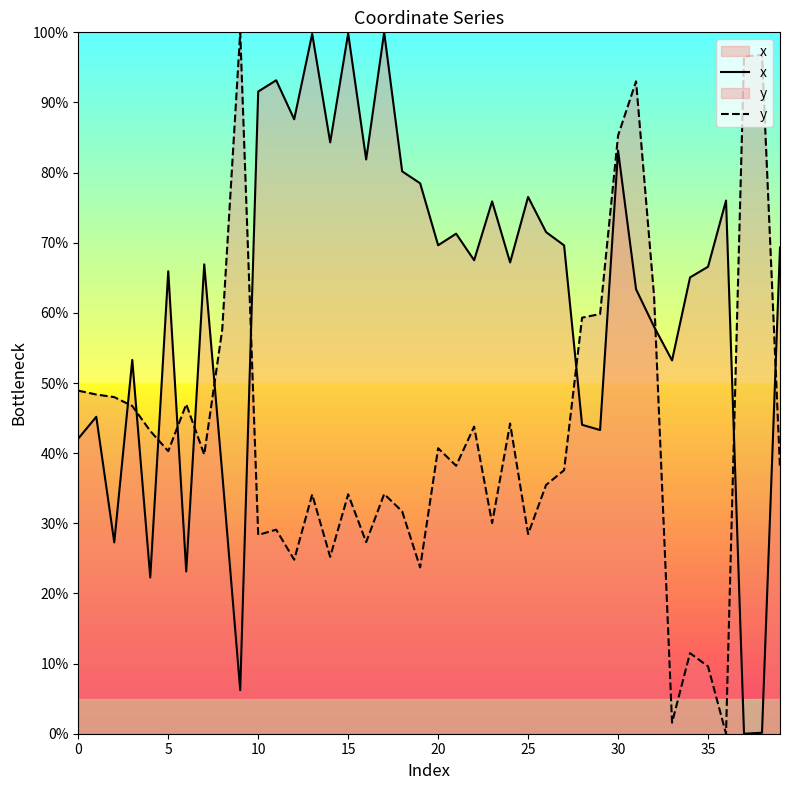

How many data points does each series have?

40